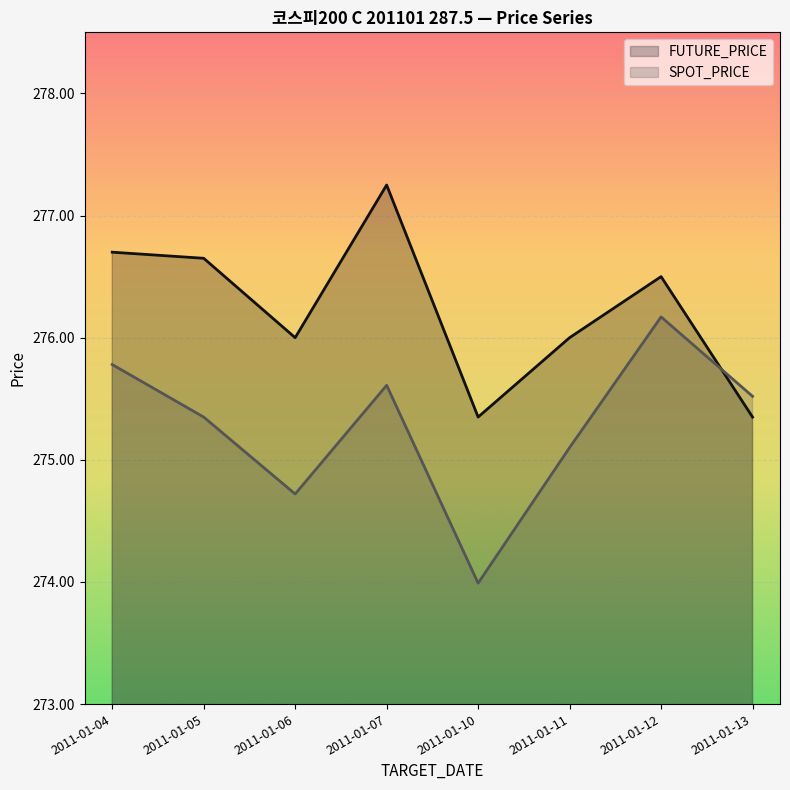

Which series has the largest total across all categories?

FUTURE_PRICE